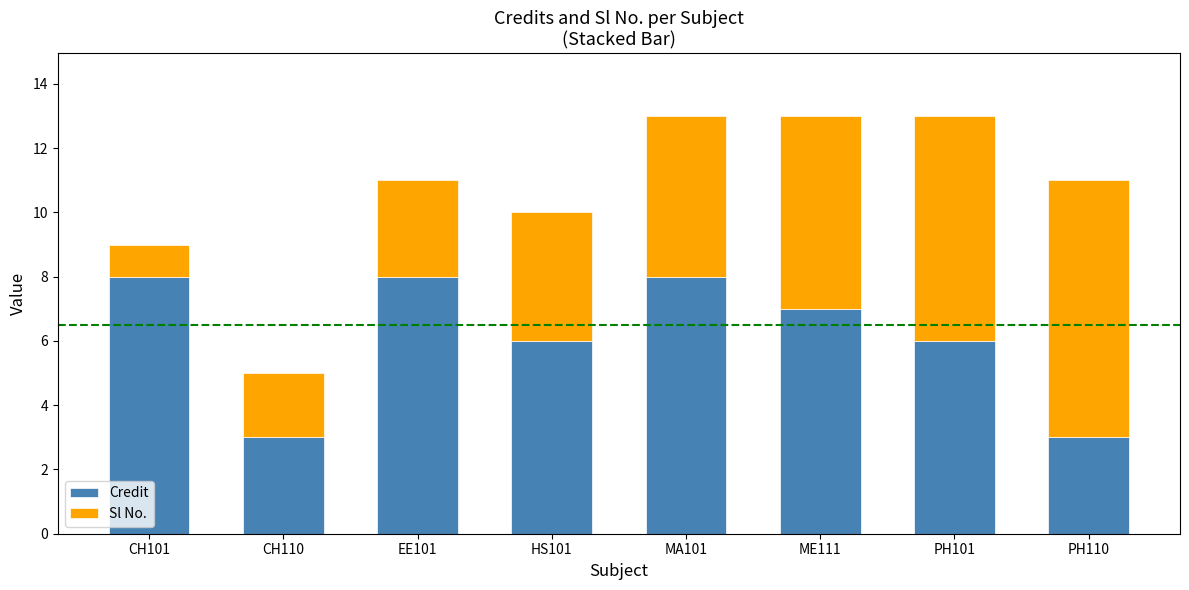

The value of Credit at CH101 is 4. True or false?

False